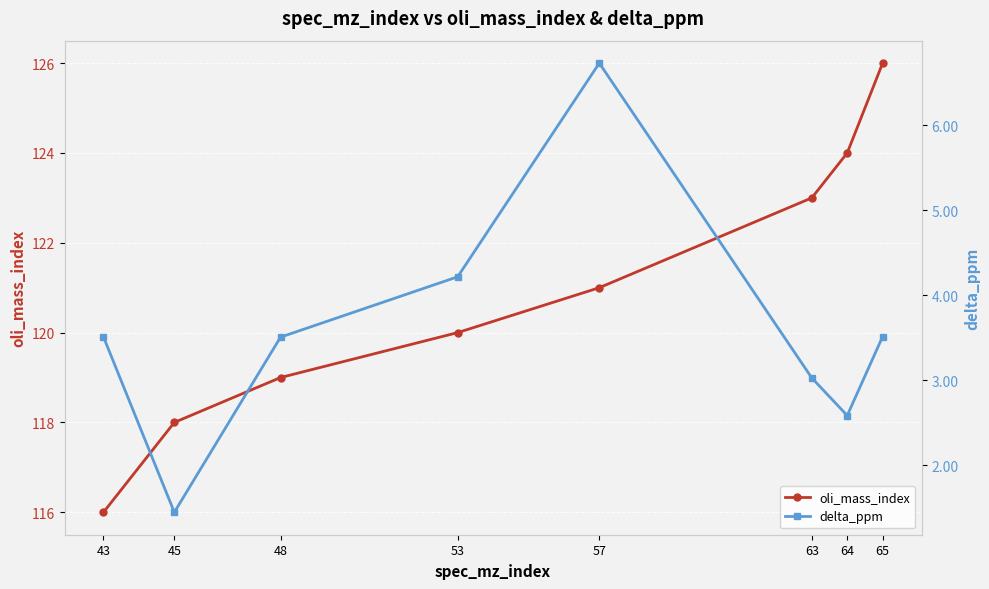

At how many categories does at least one series exceed 70?

8